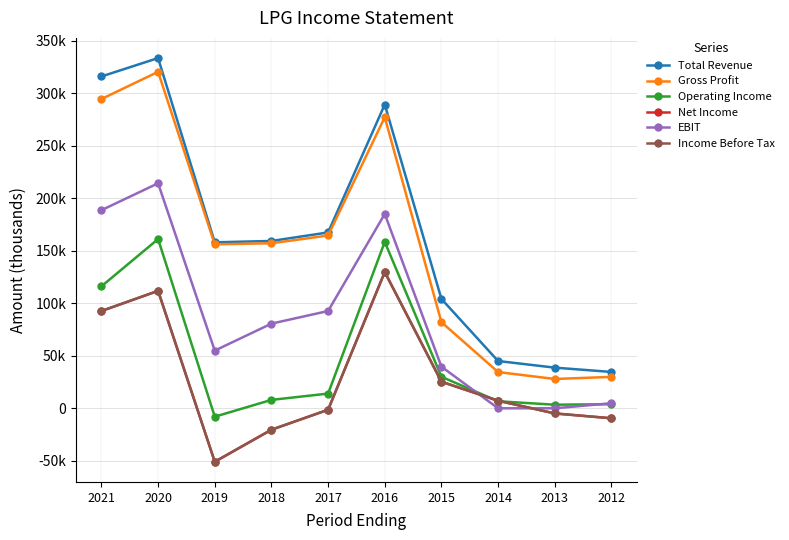

Is this an area chart (filled region under the line)?

No